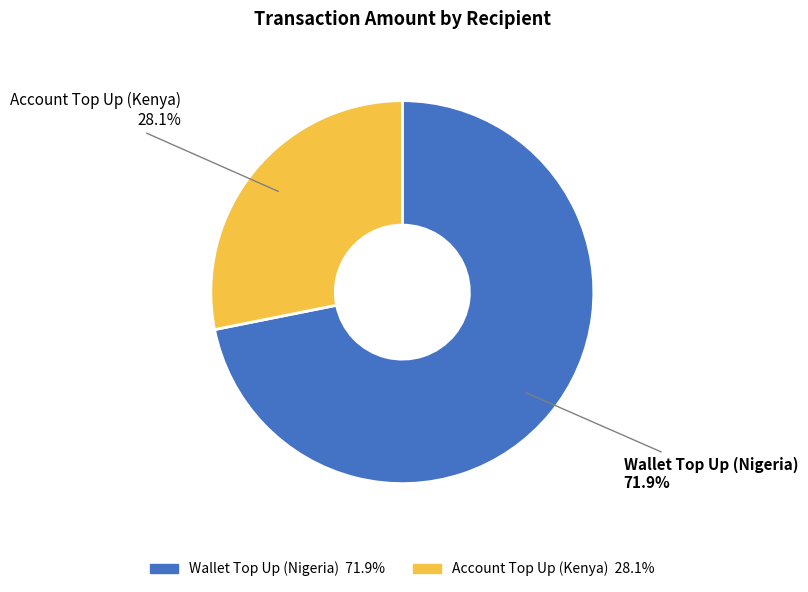

What is the largest slice in the pie chart?

Wallet Top Up (Nigeria)